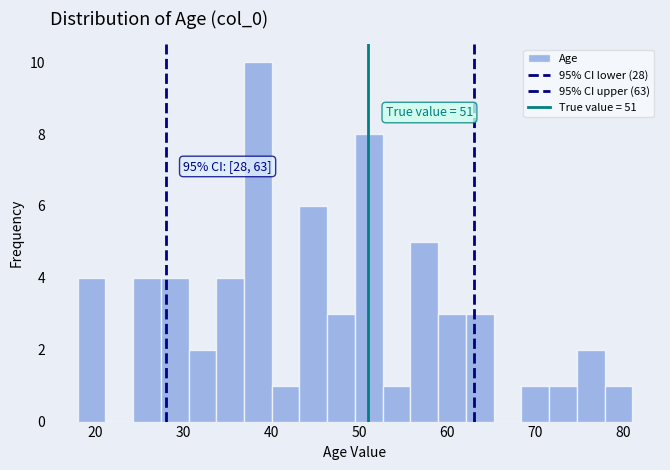

Around what value on the x-axis is the tallest bar? Give the approximate position of its centre, as read against the axis.

38